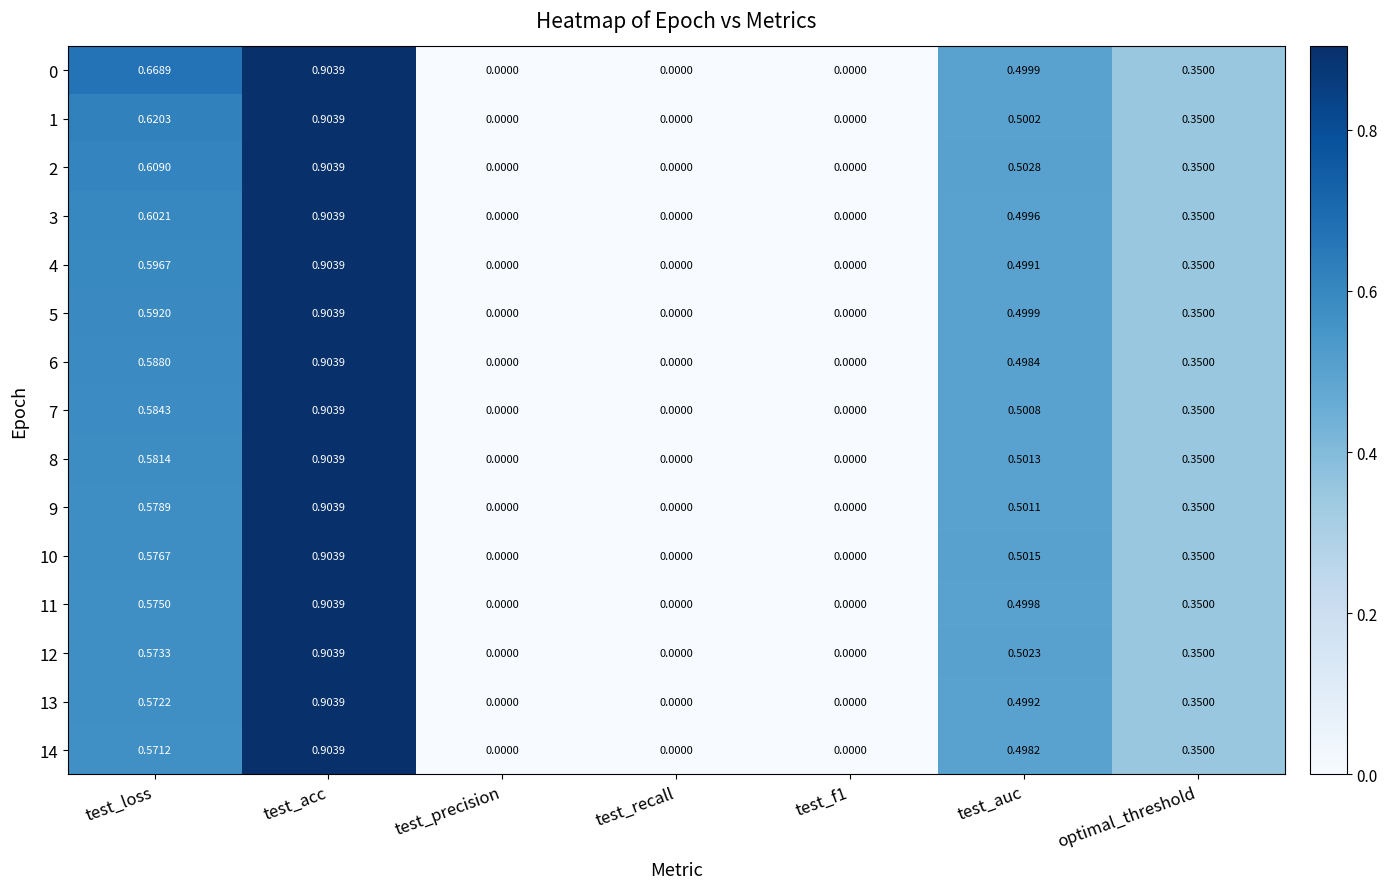

Which category has the highest value across all series?

test_acc